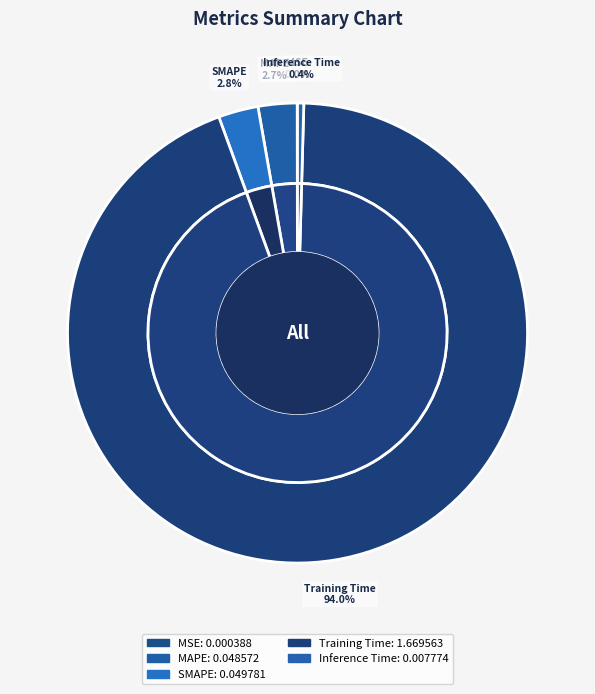

How many slices are in this pie chart?

5